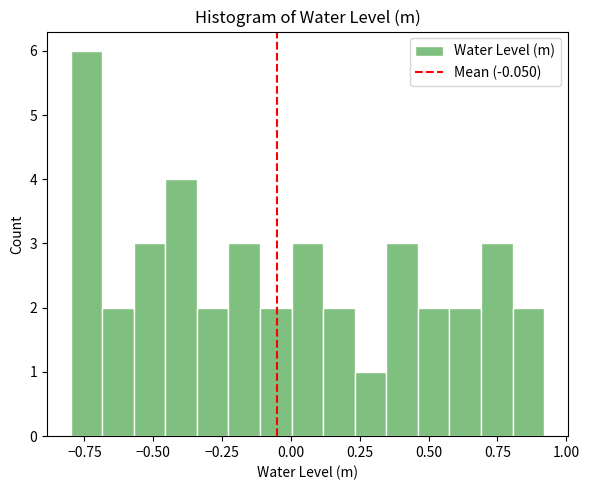

Read against the x-axis, roughly where is the centre of the tallest bar?

-0.75